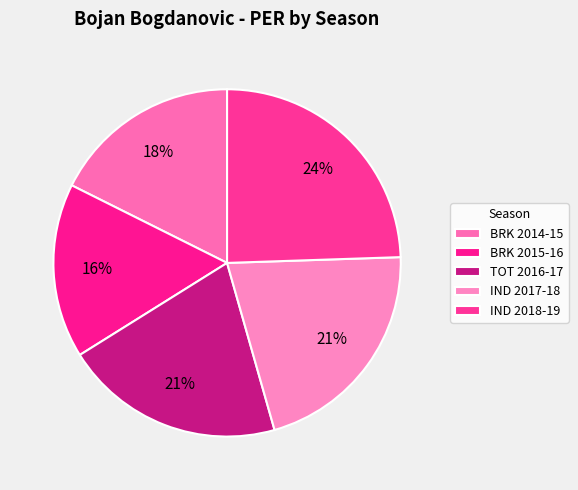

Count the number of slices in the pie.

5